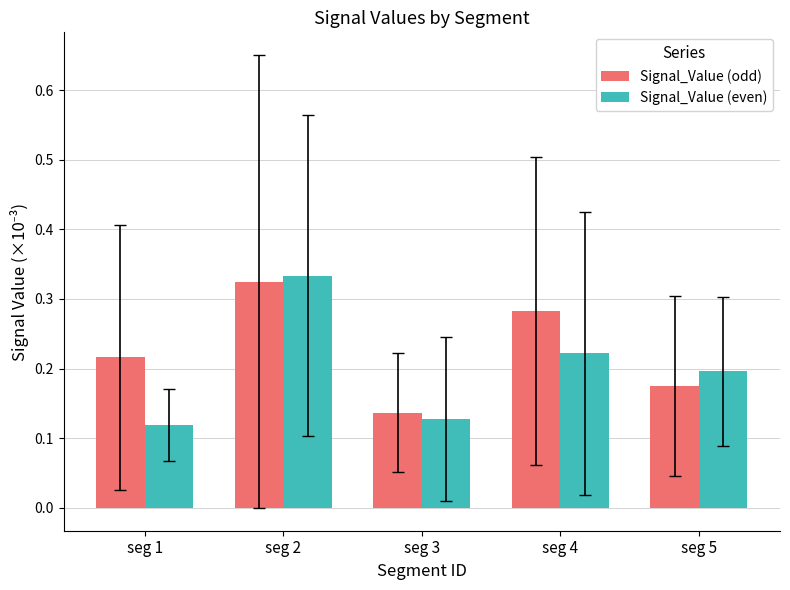

Is the value of Signal_Value (odd) at seg 2 greater than the value of Signal_Value (even) at seg 4?

Yes